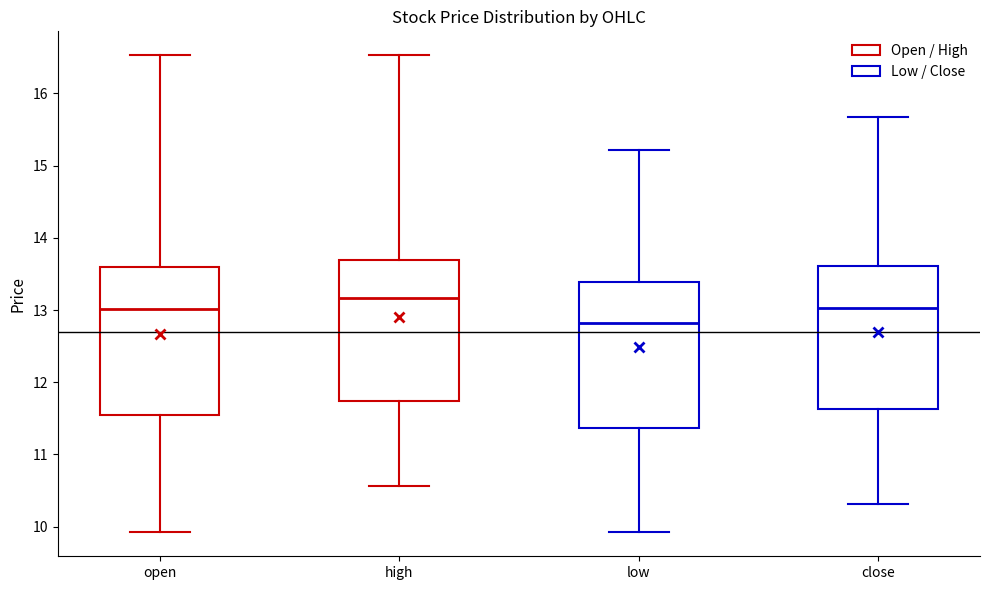

Where is the lower edge of the box for high on the y-axis? The values are not printed on the chart, so give them approximately, as read against the axis.

11.7